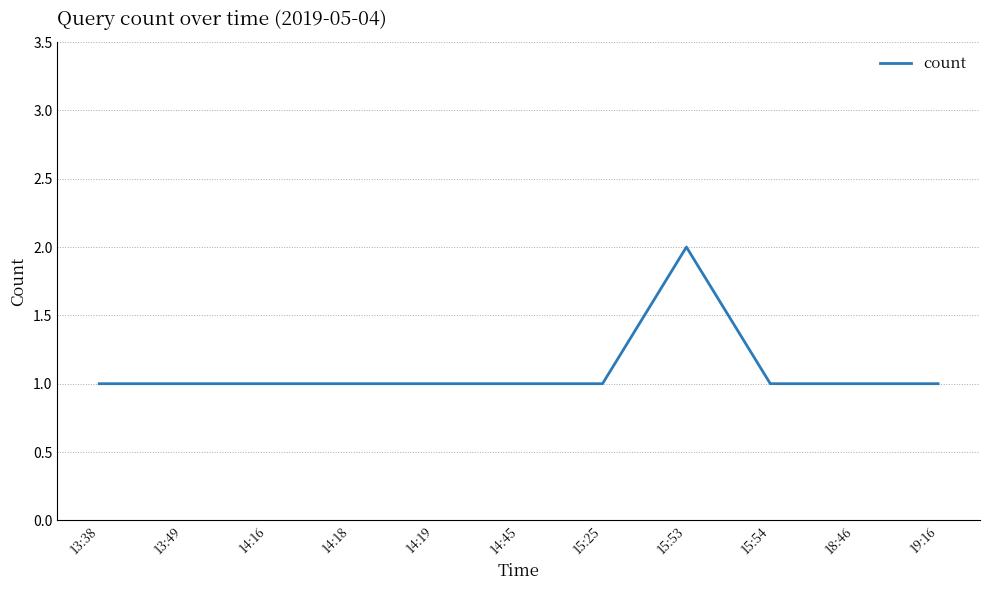

Is it true that the value at 14:18 is 1?

True